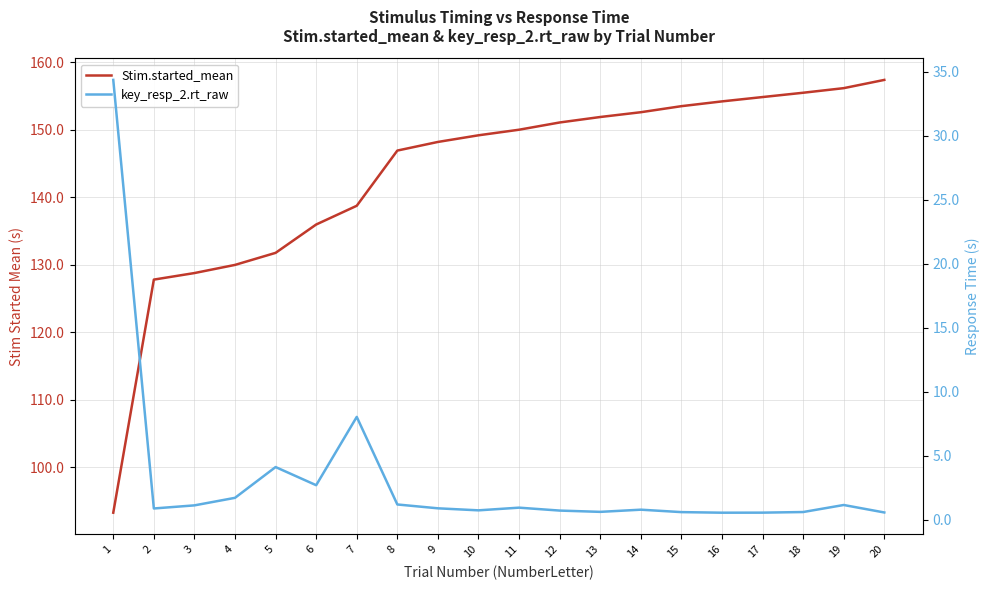

What are all the series names shown in the legend?

Stim.started_mean, key_resp_2.rt_raw